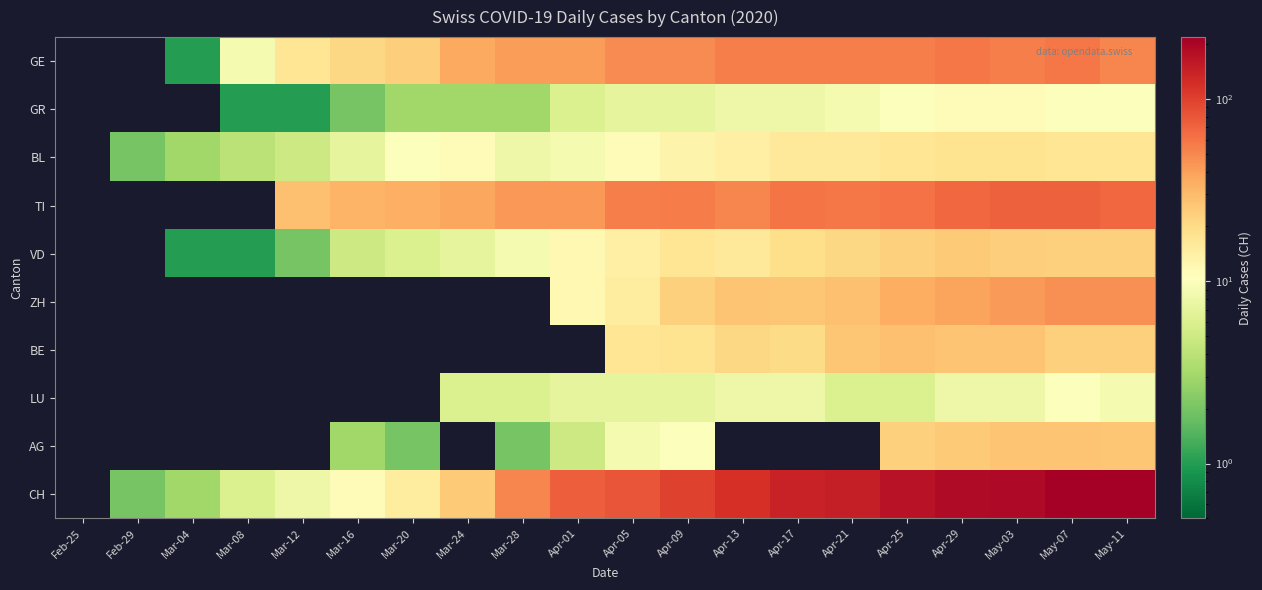

Reading left to right, transcribe all the data shown in this chart.

GE: Feb-25=0	Feb-29=0	Mar-04=1	Mar-08=9	Mar-12=17	Mar-16=21	Mar-20=24	Mar-24=36	Mar-28=41	Apr-01=41	Apr-05=48	Apr-09=48	Apr-13=54	Apr-17=54	Apr-21=55	Apr-25=54	Apr-29=58	May-03=54	May-07=58	May-11=51
GR: Feb-25=0	Feb-29=0	Mar-04=0	Mar-08=1	Mar-12=1	Mar-16=2	Mar-20=3	Mar-24=3	Mar-28=3	Apr-01=6	Apr-05=7	Apr-09=7	Apr-13=8	Apr-17=8	Apr-21=9	Apr-25=10	Apr-29=11	May-03=11	May-07=10	May-11=10
BL: Feb-25=0	Feb-29=2	Mar-04=3	Mar-08=4	Mar-12=5	Mar-16=7	Mar-20=10	Mar-24=11	Mar-28=8	Apr-01=9	Apr-05=11	Apr-09=13	Apr-13=14	Apr-17=16	Apr-21=16	Apr-25=17	Apr-29=18	May-03=18	May-07=17	May-11=17
TI: Feb-25=0	Feb-29=0	Mar-04=0	Mar-08=0	Mar-12=28	Mar-16=32	Mar-20=34	Mar-24=37	Mar-28=43	Apr-01=43	Apr-05=55	Apr-09=56	Apr-13=51	Apr-17=60	Apr-21=59	Apr-25=61	Apr-29=67	May-03=72	May-07=73	May-11=67
VD: Feb-25=0	Feb-29=0	Mar-04=1	Mar-08=1	Mar-12=2	Mar-16=5	Mar-20=6	Mar-24=7	Mar-28=9	Apr-01=12	Apr-05=14	Apr-09=17	Apr-13=16	Apr-17=19	Apr-21=21	Apr-25=23	Apr-29=25	May-03=24	May-07=23	May-11=23
ZH: Feb-25=0	Feb-29=0	Mar-04=0	Mar-08=0	Mar-12=0	Mar-16=0	Mar-20=0	Mar-24=0	Mar-28=0	Apr-01=12	Apr-05=15	Apr-09=23	Apr-13=27	Apr-17=26	Apr-21=28	Apr-25=35	Apr-29=38	May-03=42	May-07=46	May-11=46
BE: Feb-25=0	Feb-29=0	Mar-04=0	Mar-08=0	Mar-12=0	Mar-16=0	Mar-20=0	Mar-24=0	Mar-28=0	Apr-01=0	Apr-05=17	Apr-09=18	Apr-13=21	Apr-17=20	Apr-21=26	Apr-25=28	Apr-29=27	May-03=27	May-07=23	May-11=23
LU: Feb-25=0	Feb-29=0	Mar-04=0	Mar-08=0	Mar-12=0	Mar-16=0	Mar-20=0	Mar-24=6	Mar-28=6	Apr-01=7	Apr-05=7	Apr-09=7	Apr-13=8	Apr-17=8	Apr-21=6	Apr-25=6	Apr-29=8	May-03=8	May-07=10	May-11=9
AG: Feb-25=0	Feb-29=0	Mar-04=0	Mar-08=0	Mar-12=0	Mar-16=3	Mar-20=2	Mar-24=0	Mar-28=2	Apr-01=5	Apr-05=9	Apr-09=10	Apr-13=0	Apr-17=0	Apr-21=0	Apr-25=23	Apr-29=25	May-03=27	May-07=27	May-11=26
CH: Feb-25=0	Feb-29=2	Mar-04=3	Mar-08=6	Mar-12=8	Mar-16=11	Mar-20=15	Mar-24=25	Mar-28=51	Apr-01=74	Apr-05=82	Apr-09=99	Apr-13=120	Apr-17=141	Apr-21=149	Apr-25=171	Apr-29=188	May-03=194	May-07=214	May-11=219